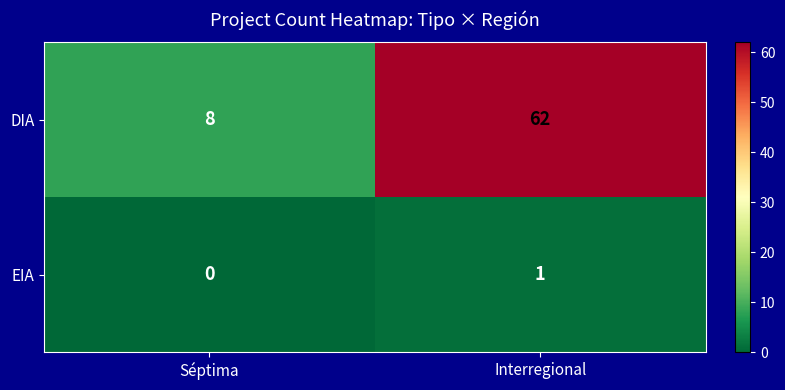

The value of EIA at Interregional is 1. True or false?

True